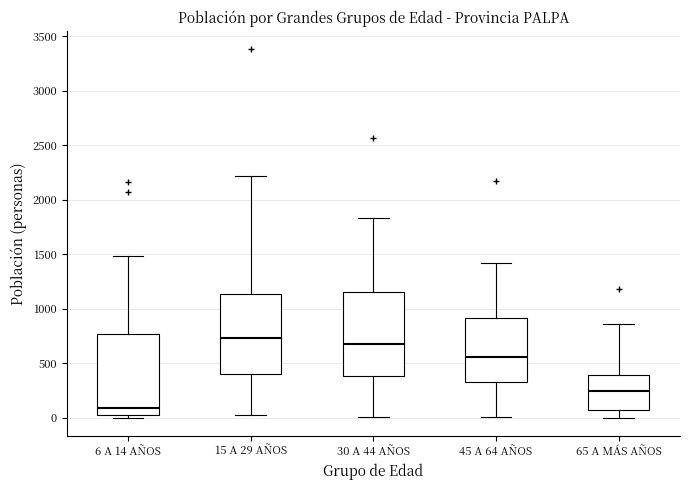

Where does the median line of the box for 65 A MÁS AÑOS sit on the y-axis? The values are not printed on the chart, so give them approximately, as read against the axis.

250